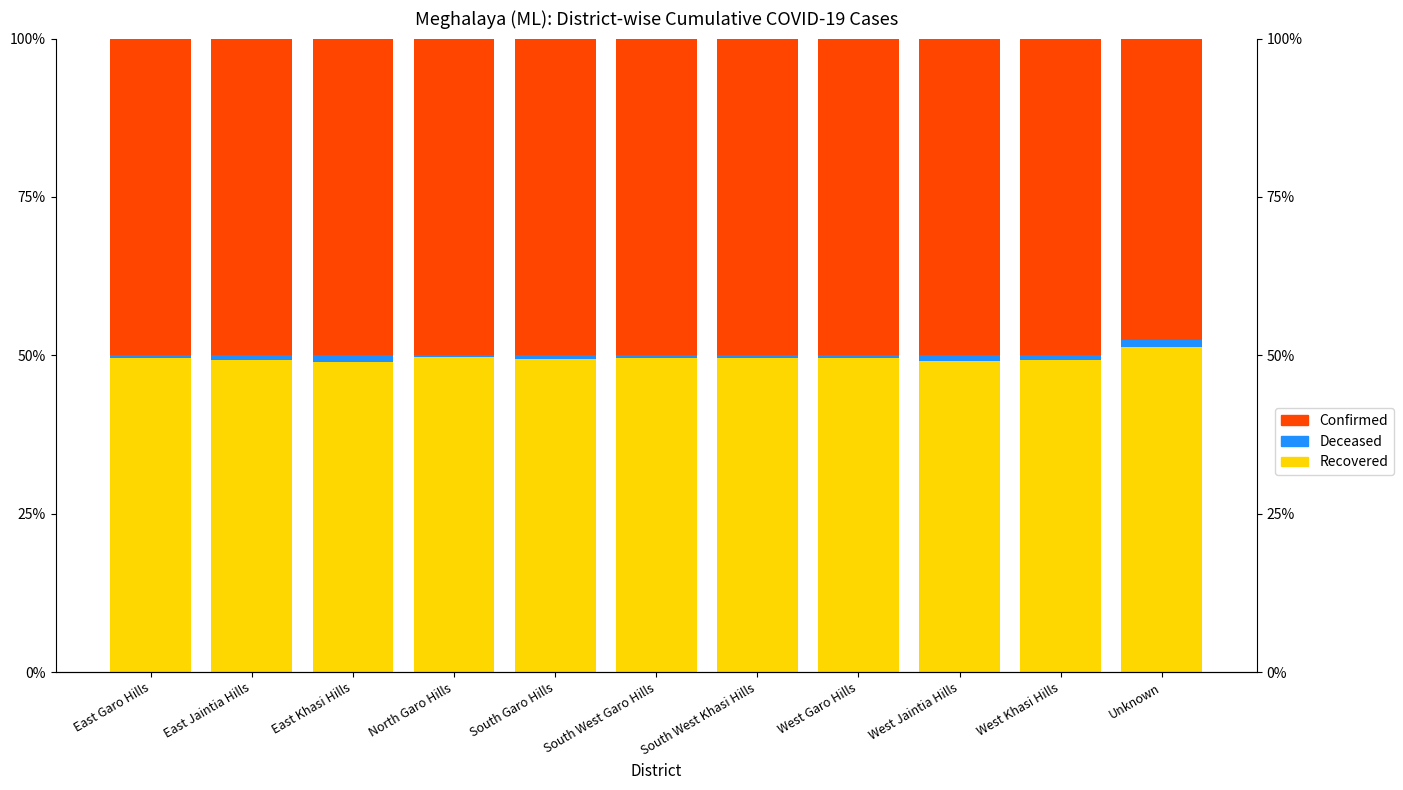

Where is Deceased nearest to the value 0?

North Garo Hills